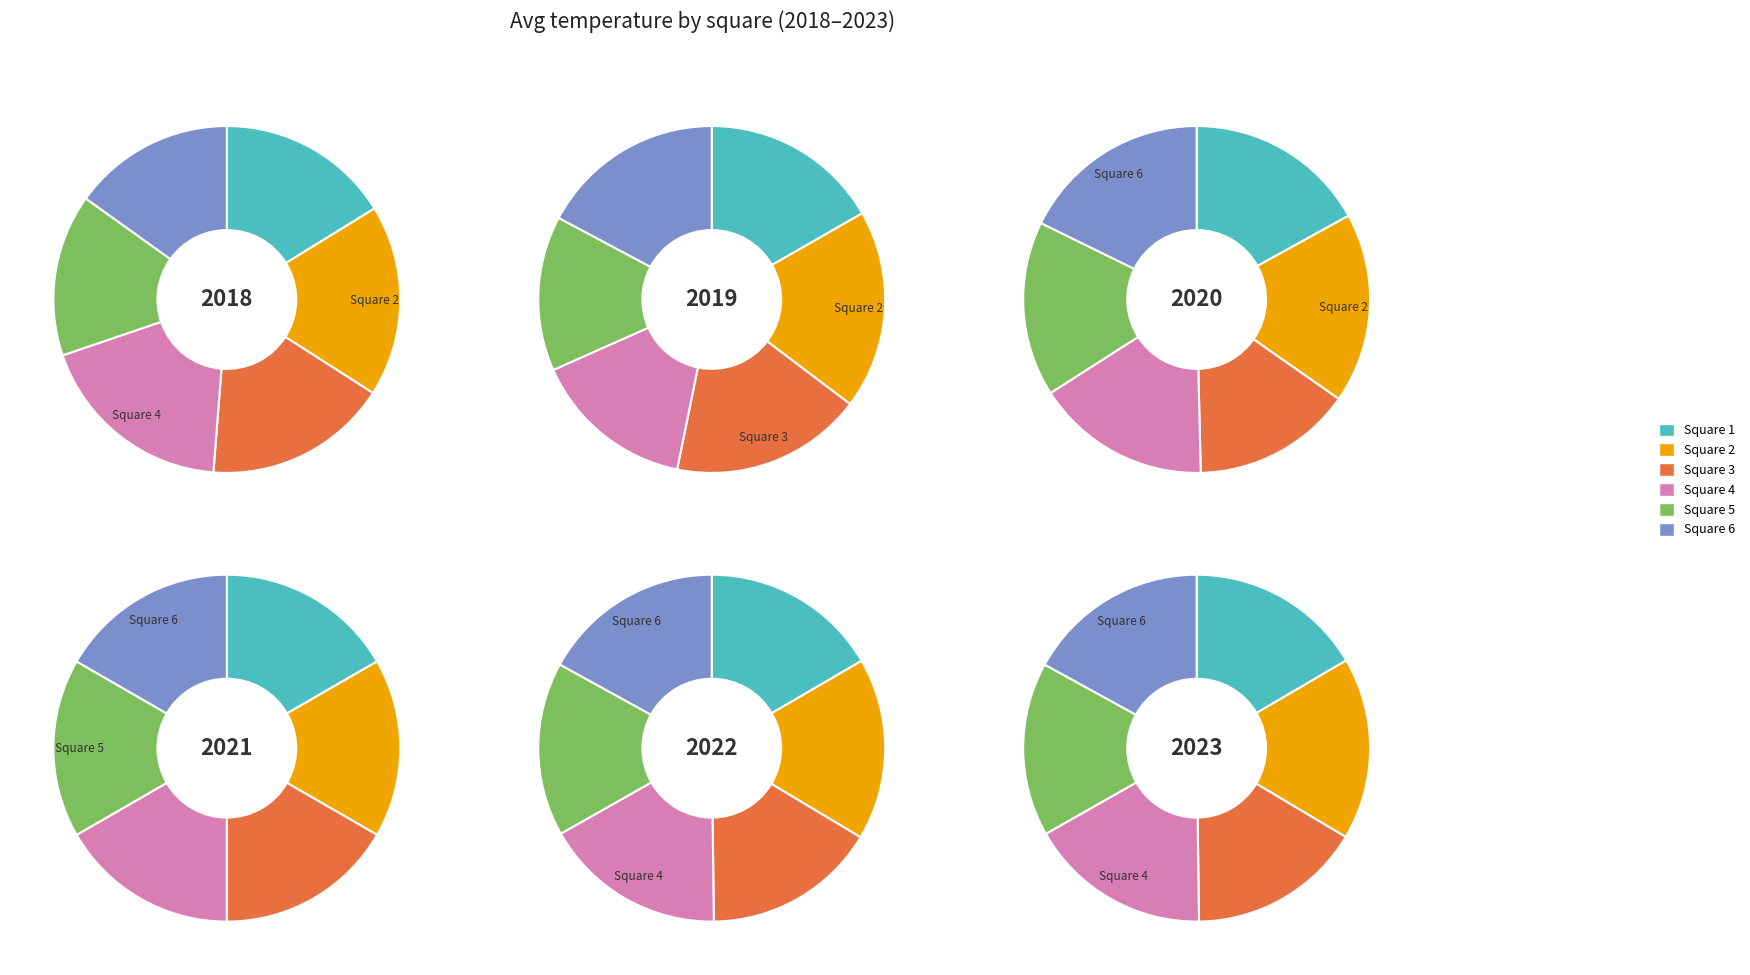

The Square 1 slice represents 28% of the pie. True or false?

False